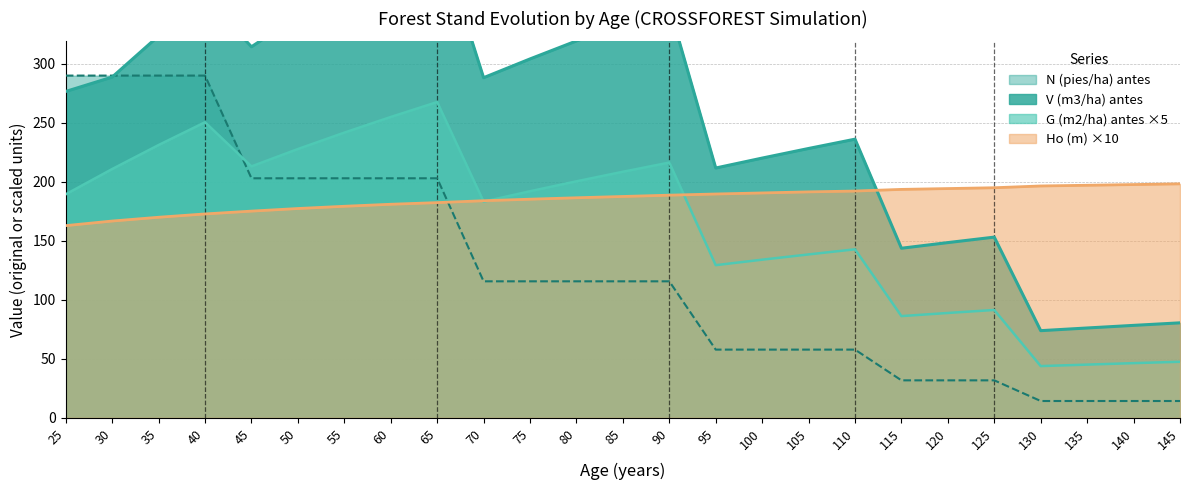

How many categories are shown in the chart?

25